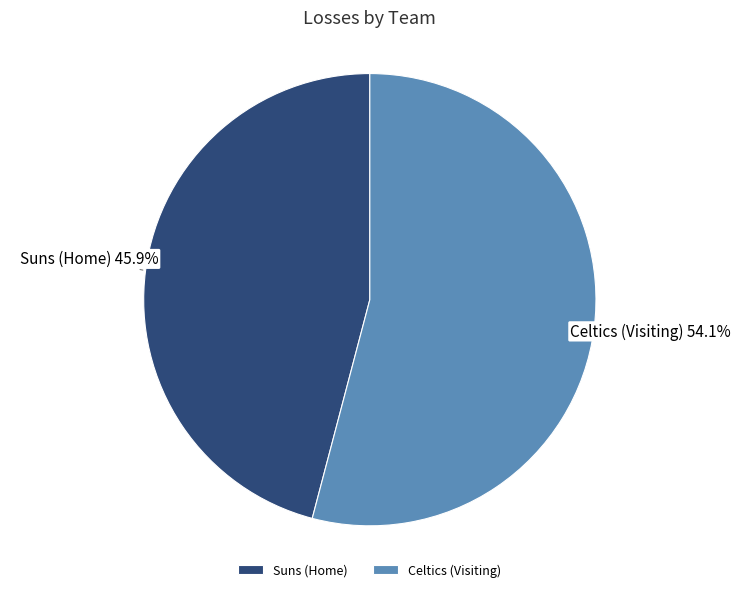

Which category accounts for the majority?

Celtics (Visiting)